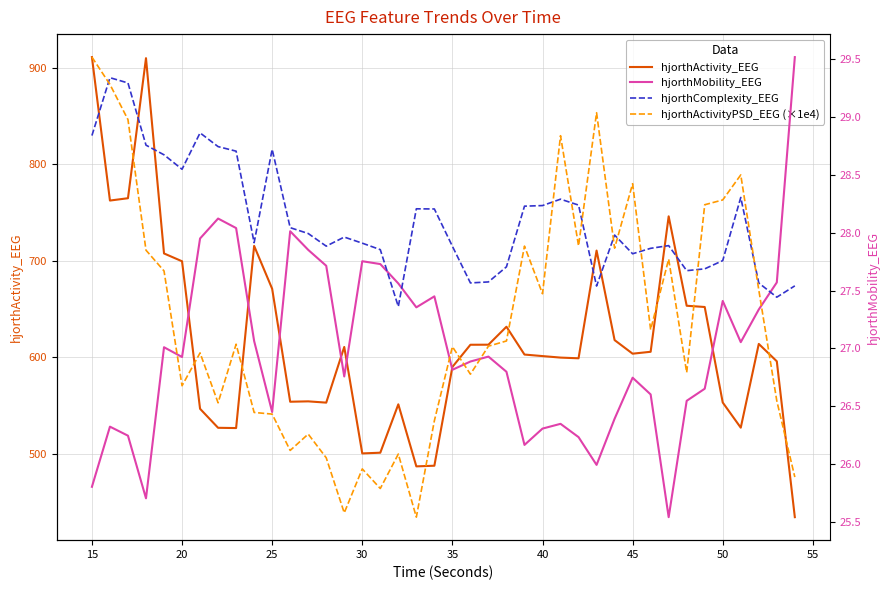

True or false: hjorthActivity_EEG and hjorthComplexity_EEG cross at least once.

False